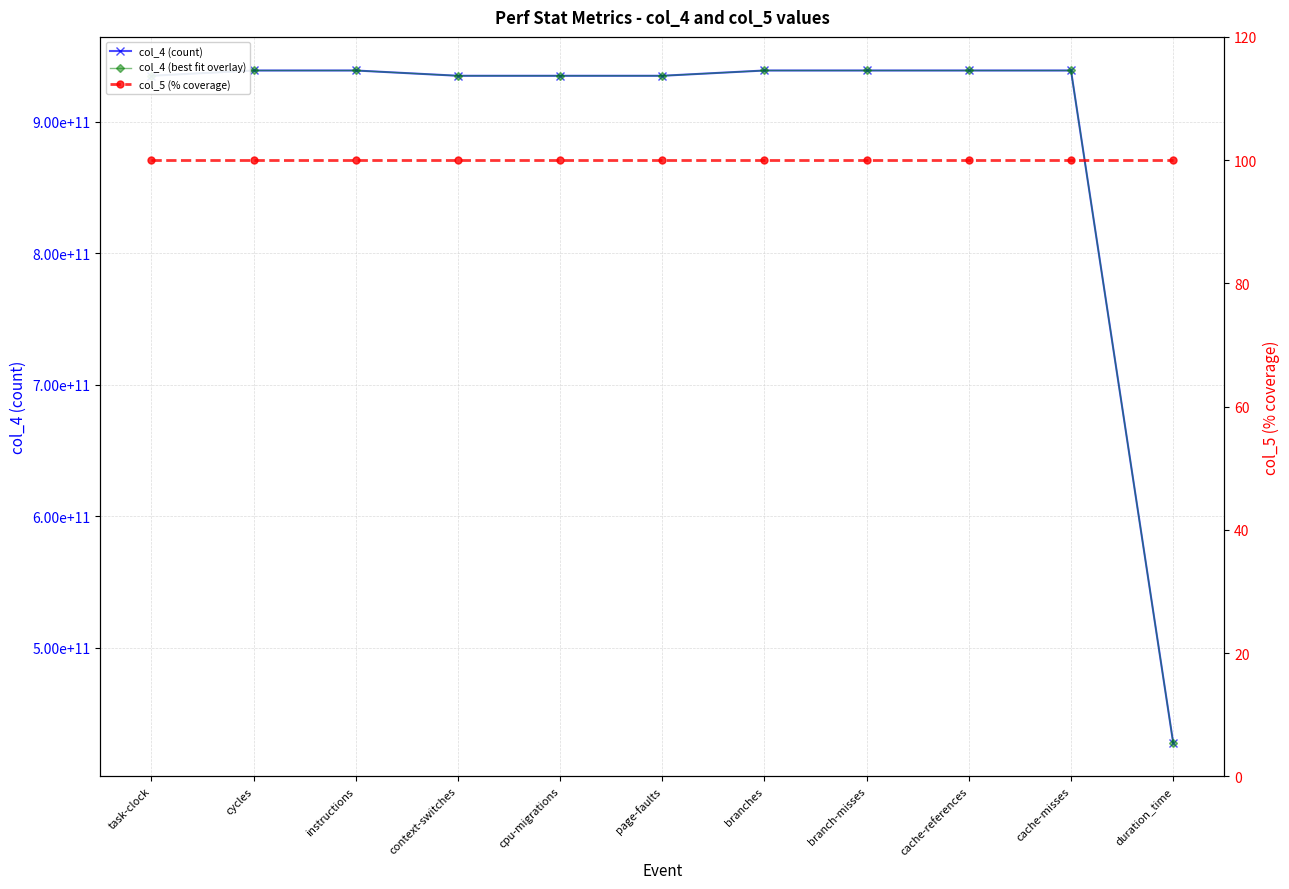

Is this an area chart (filled region under the line)?

No